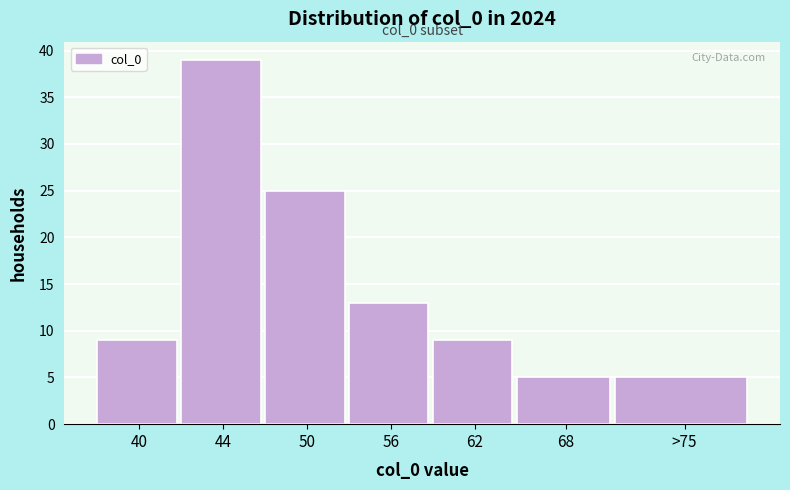

Reading right to left, extract all data points from this chart.

>75=5	68=5	62=9	56=13	50=25	44=39	40=9